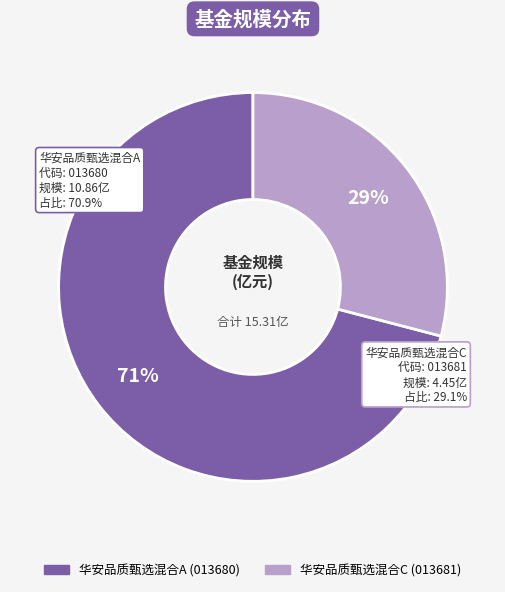

True or false: 华安品质甄选混合A accounts for 71% of the total.

True